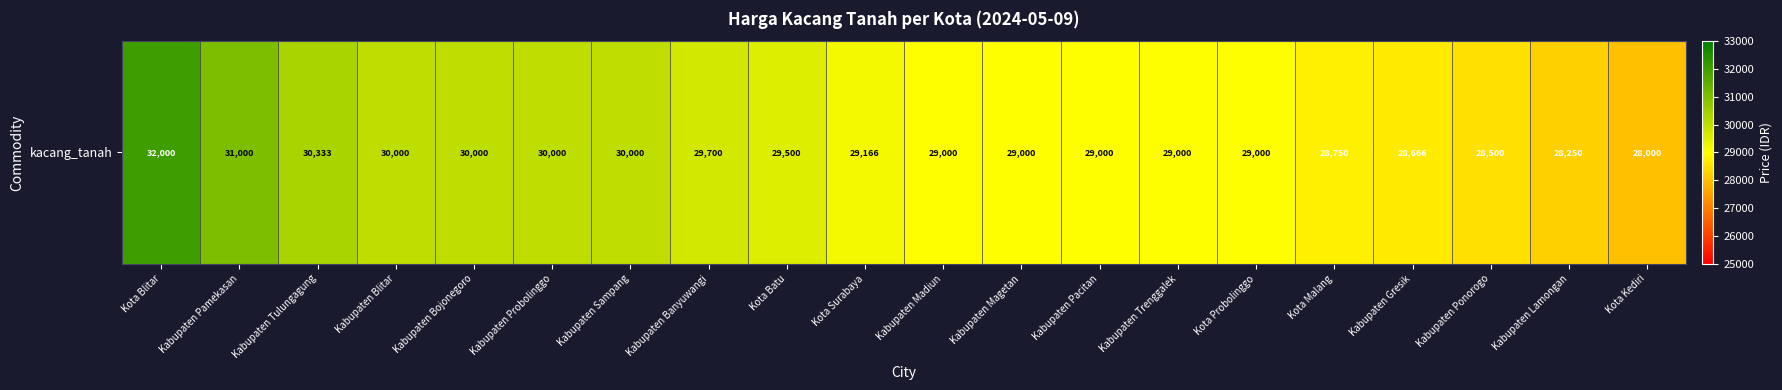

What is the ratio of the value at Kabupaten Banyuwangi to the value at Kabupaten Ponorogo?

1.0